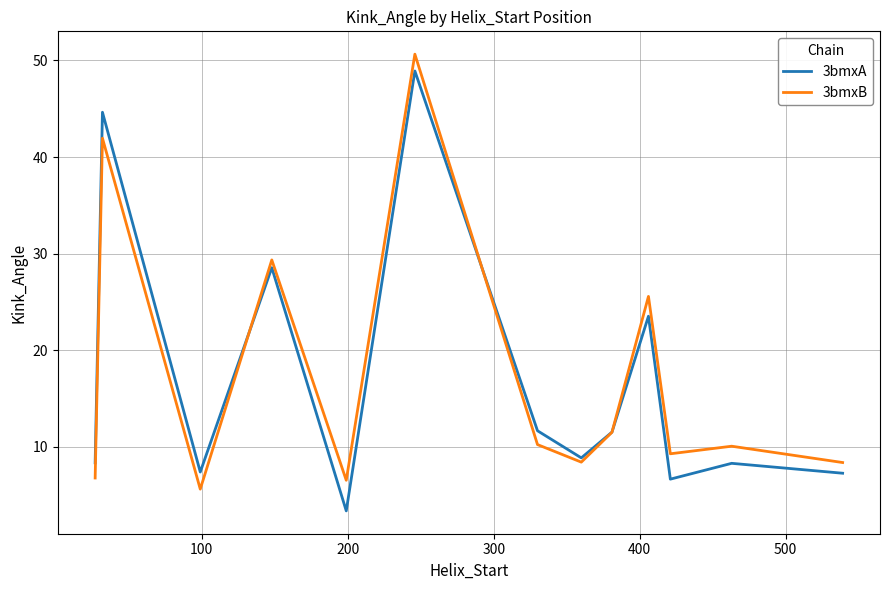

What is the average value of the 3bmxA series?

16.8